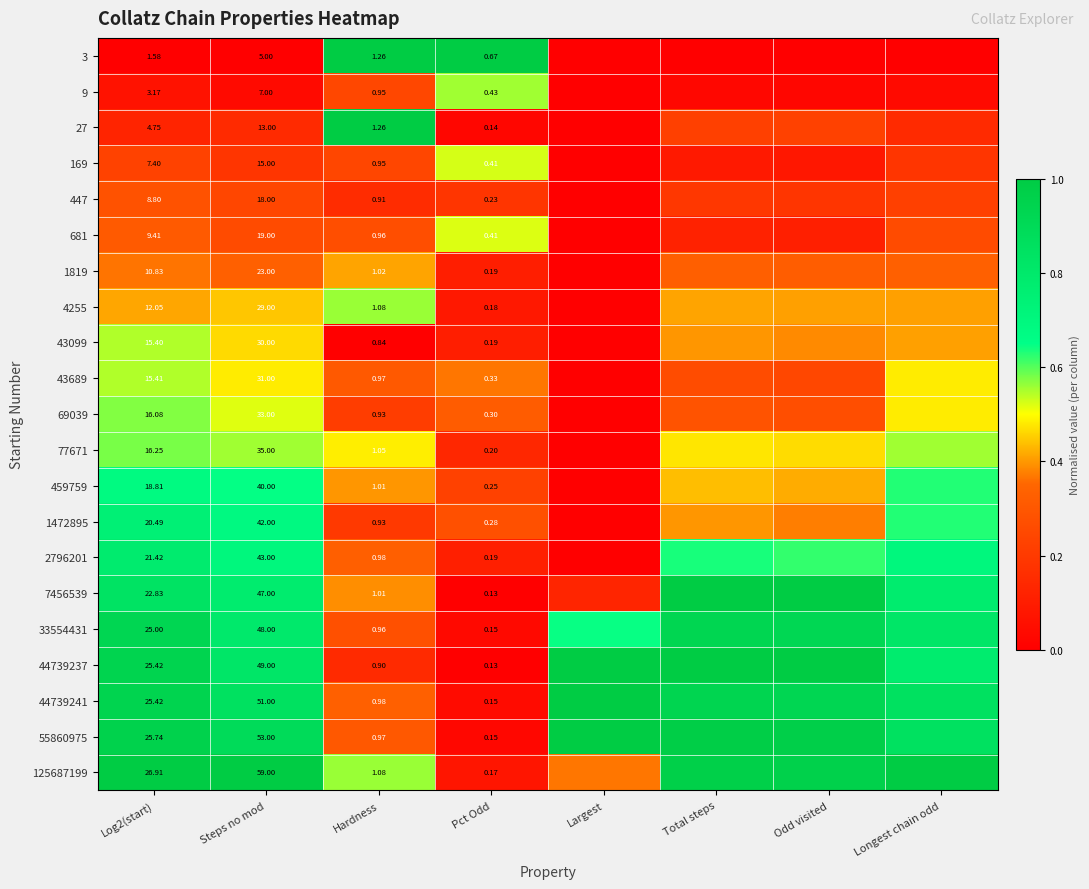

Rank the series at Hardness from lowest to highest value.

43099, 44739237, 447, 1472895, 69039, 169, 9, 681, 33554431, 55860975, 43689, 2796201, 44739241, 7456539, 459759, 1819, 77671, 125687199, 4255, 3, 27